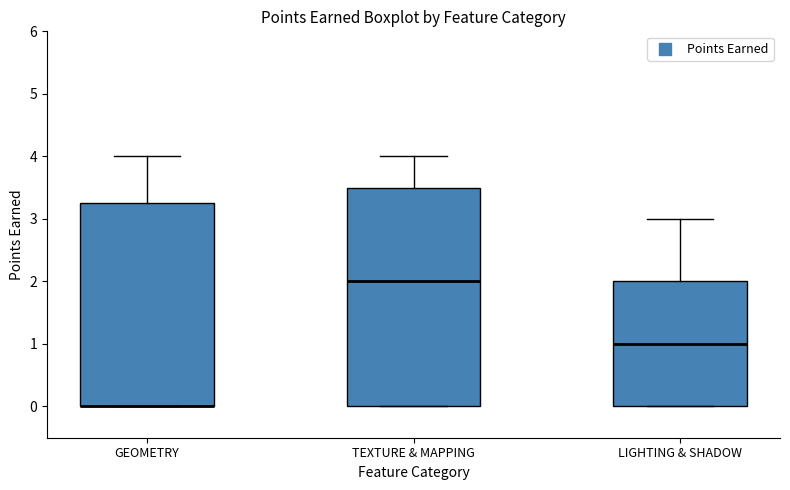

Where does the median line of the box for TEXTURE & MAPPING sit on the y-axis? The values are not printed on the chart, so give them approximately, as read against the axis.

2.0